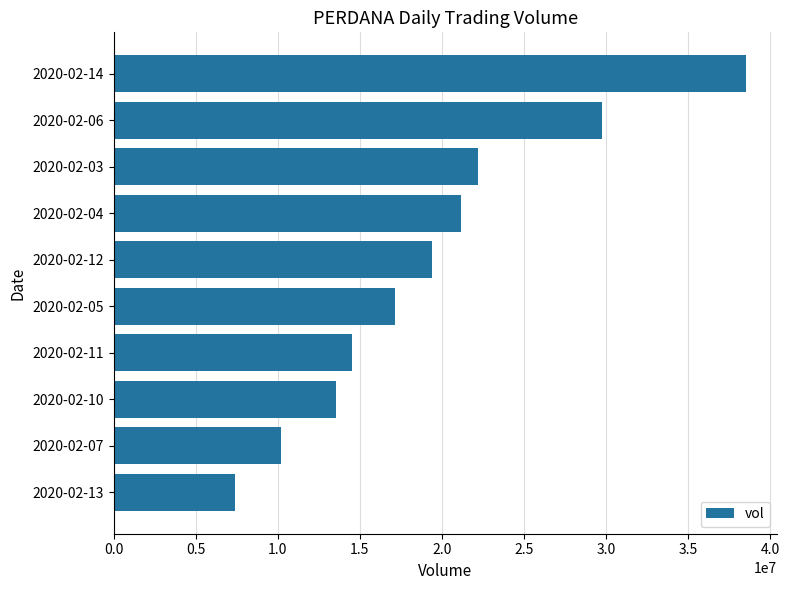

List the labels in order of value, smallest first.

2020-02-13, 2020-02-07, 2020-02-10, 2020-02-11, 2020-02-05, 2020-02-12, 2020-02-04, 2020-02-03, 2020-02-06, 2020-02-14